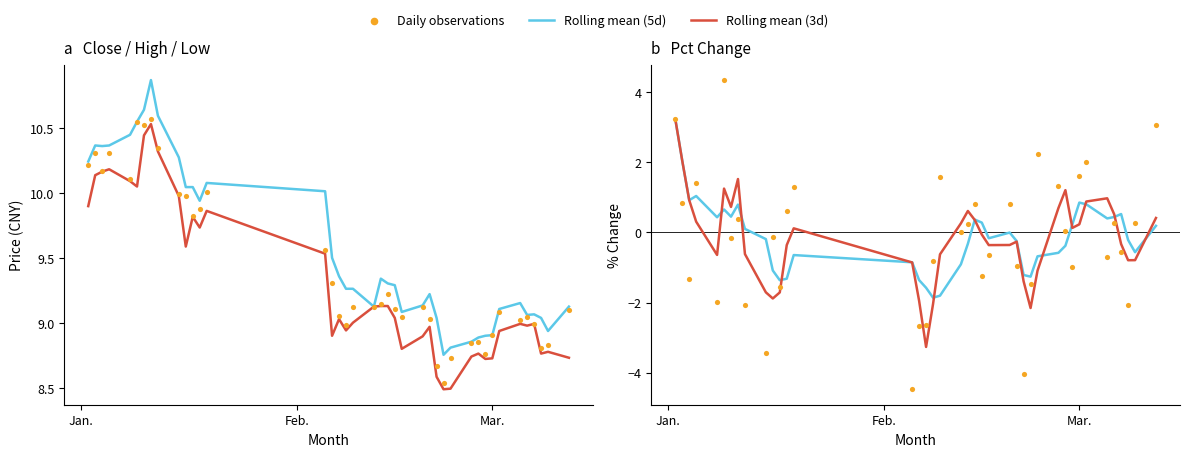

Is the value of Pct Chg (daily) at Mar. greater than the value of High (smooth) at 35?

No